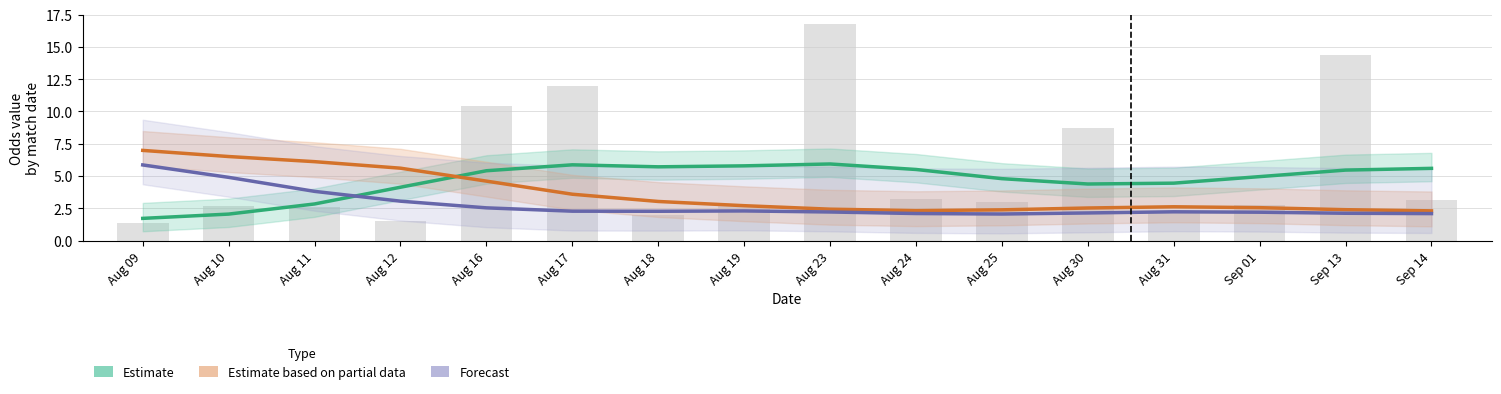

Reading right to left, extract all data points from this chart.

Estimate: 5.6	5.5	5.0	4.4	4.4	4.8	5.5	5.9	5.8	5.7	5.9	5.4	4.1	2.8	2.1	1.7
Estimate based on partial data: 2.3	2.4	2.5	2.6	2.5	2.4	2.3	2.4	2.7	3.0	3.6	4.6	5.6	6.1	6.5	7.0
Forecast: 2.1	2.1	2.2	2.2	2.1	2.1	2.1	2.2	2.3	2.3	2.3	2.5	3.1	3.8	4.9	5.9